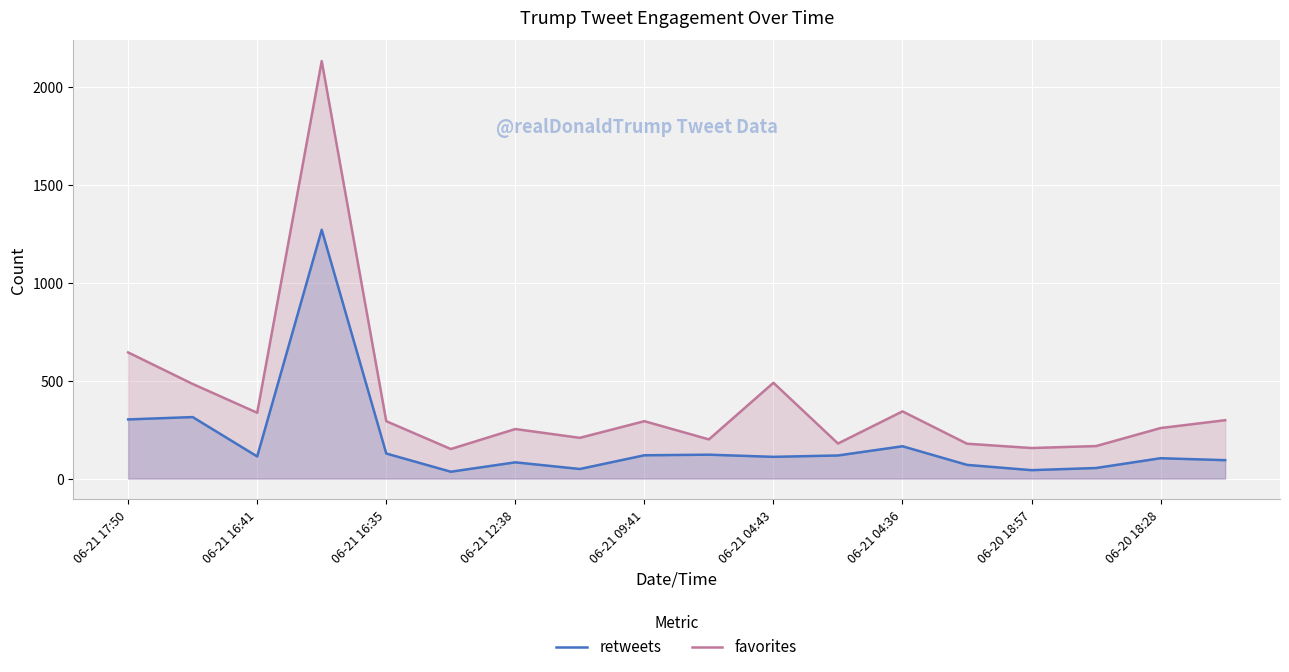

What is the value of the retweets point at the 11th from the left?

111